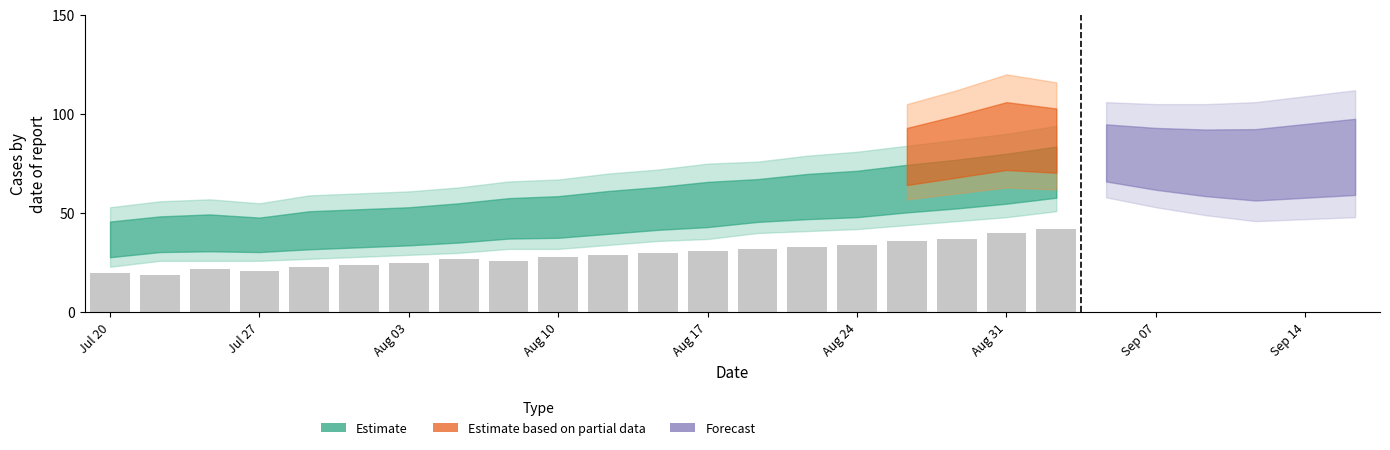

Reading right to left, what are all the values shown in this chart?

42	40	37	36	34	33	32	31	30	29	28	26	27	25	24	23	21	22	19	20